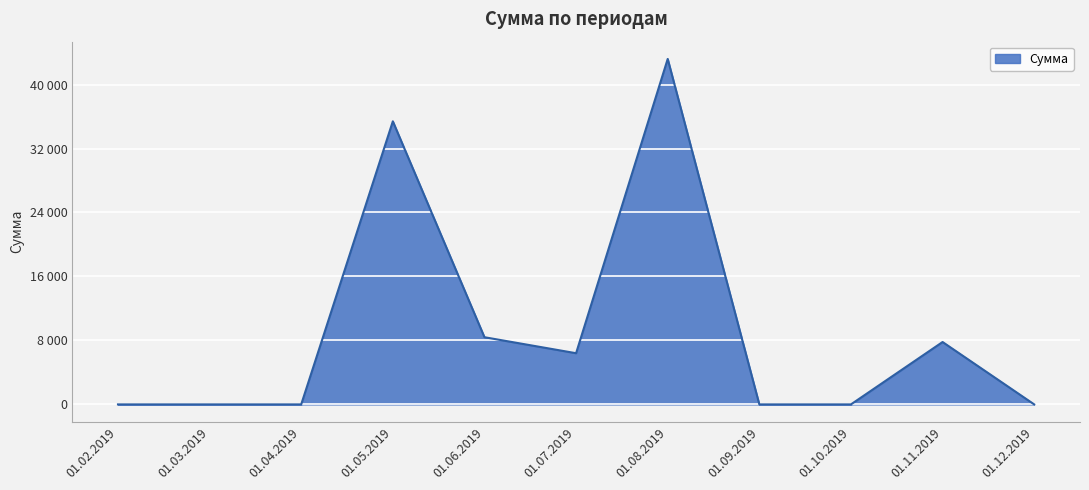

What is the maximum value shown in the chart?

43200